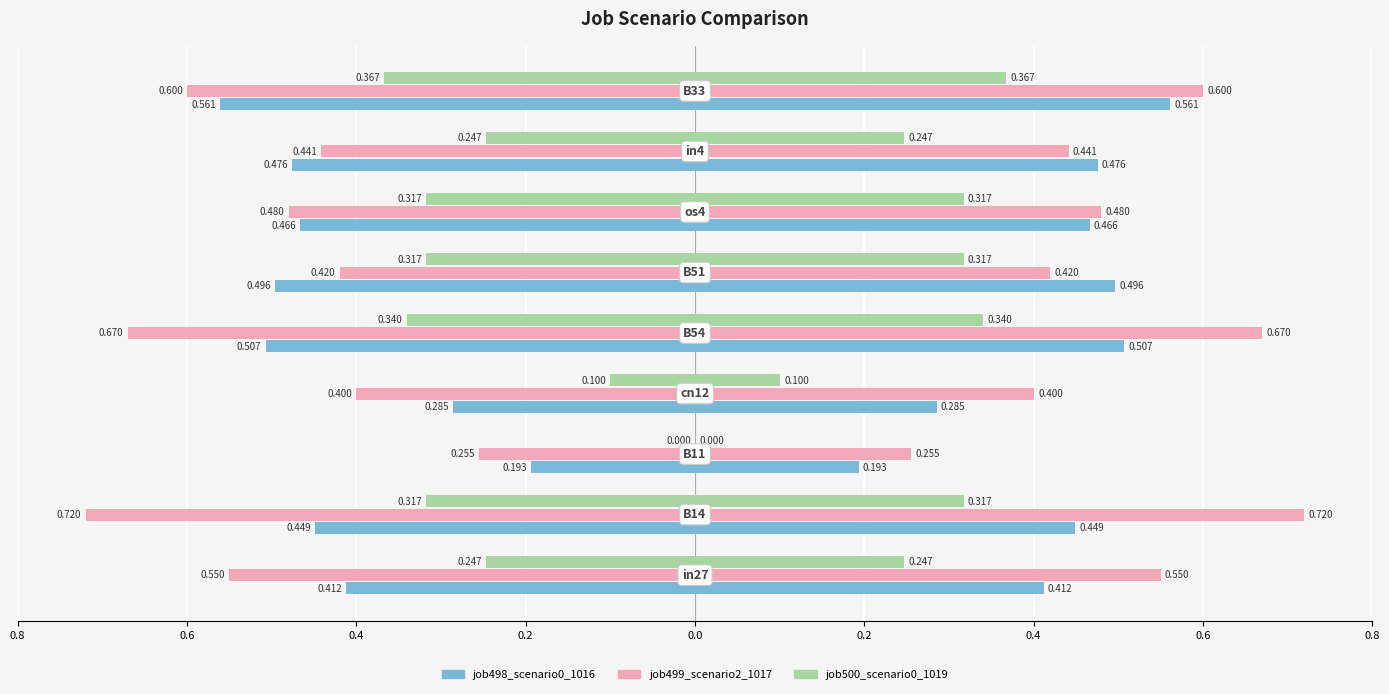

How many groups of bars are there?

9